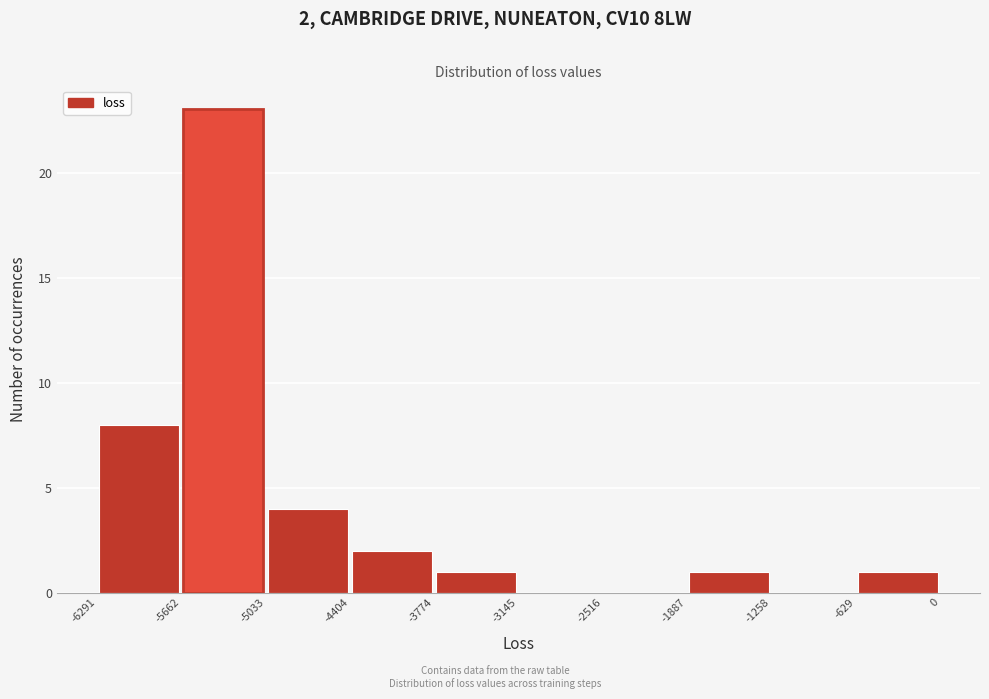

Over which range of the x-axis is the bar tallest?

-5662 to -5033